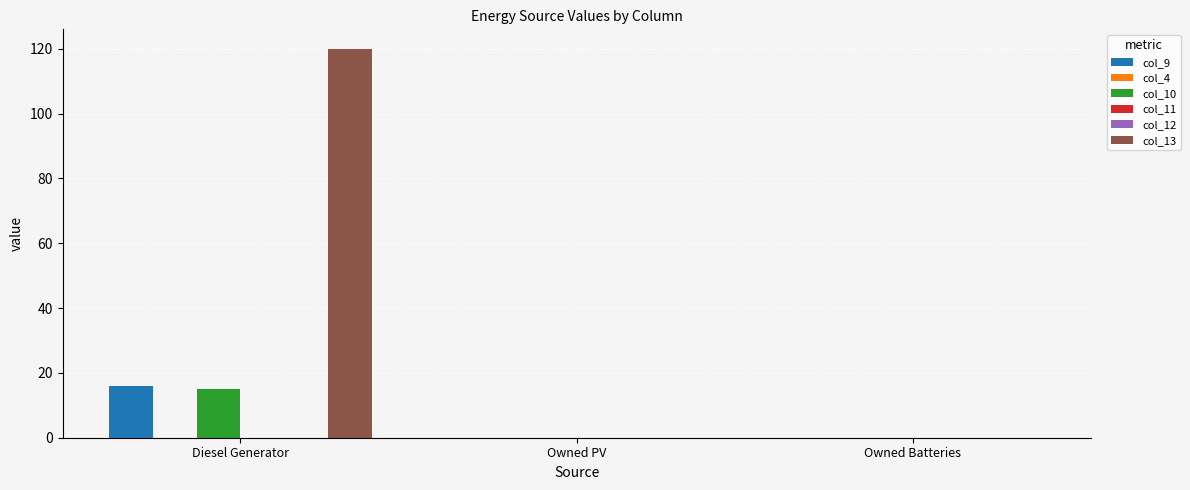

Does the chart contain stacked bars?

No